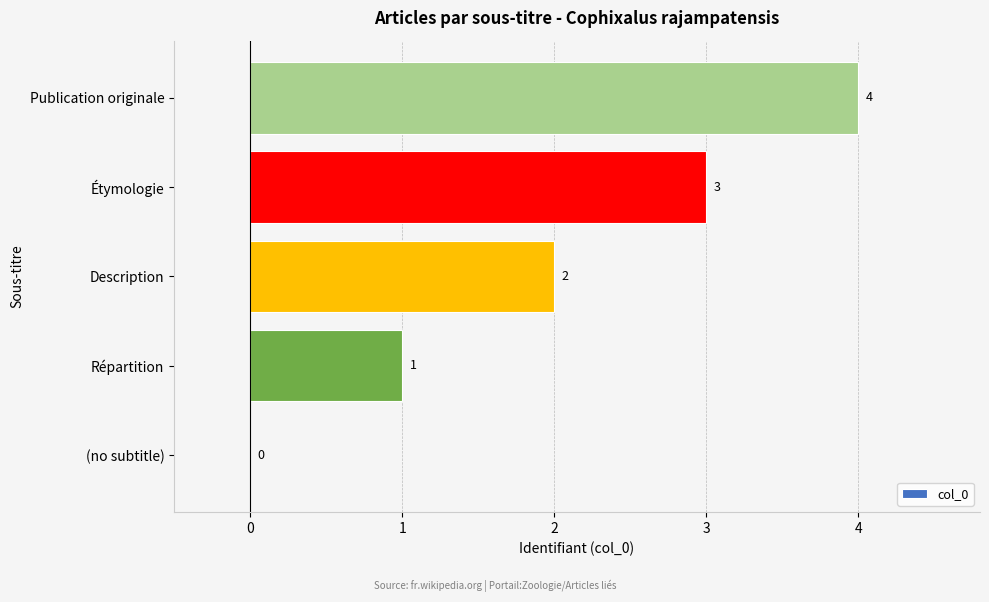

The value at Description is 3. True or false?

False